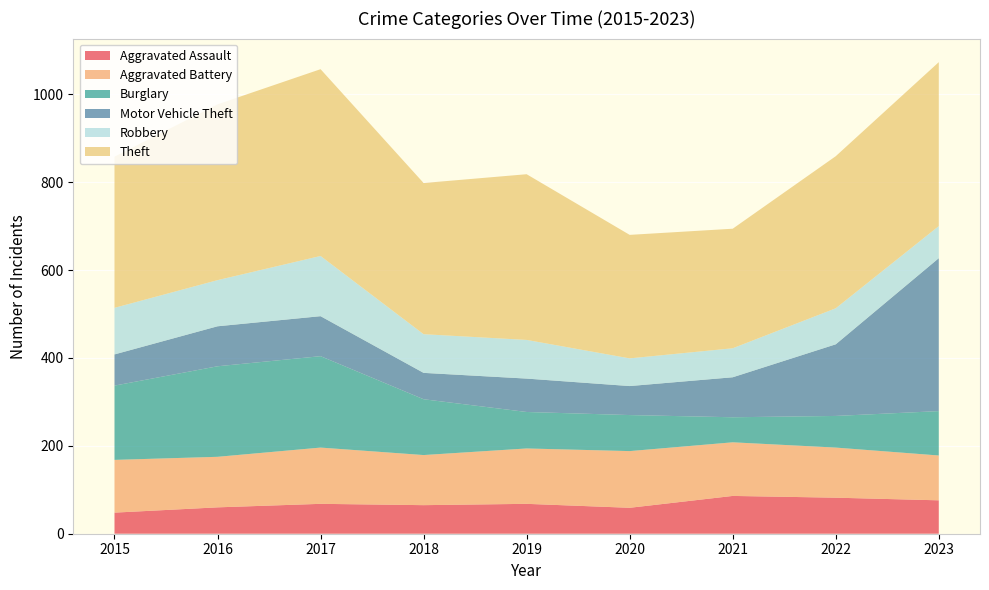

Reading left to right, extract all data points from this chart.

Aggravated Assault: 2015=48	2016=60	2017=68	2018=65	2019=68	2020=59	2021=86	2022=82	2023=76
Aggravated Battery: 2015=120	2016=115	2017=128	2018=114	2019=126	2020=129	2021=122	2022=114	2023=102
Burglary: 2015=169	2016=206	2017=208	2018=127	2019=83	2020=82	2021=57	2022=72	2023=101
Motor Vehicle Theft: 2015=71	2016=91	2017=91	2018=60	2019=76	2020=66	2021=91	2022=163	2023=348
Robbery: 2015=106	2016=105	2017=137	2018=88	2019=88	2020=63	2021=66	2022=82	2023=73
Theft: 2015=344	2016=400	2017=425	2018=344	2019=377	2020=281	2021=272	2022=346	2023=373